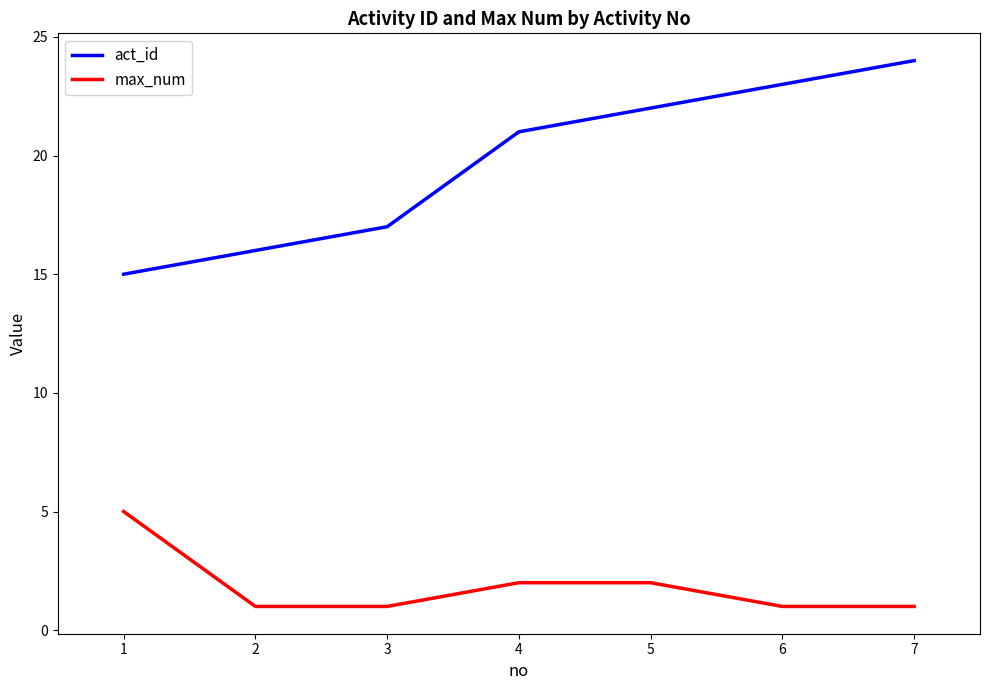

True or false: max_num and act_id cross at least once.

False